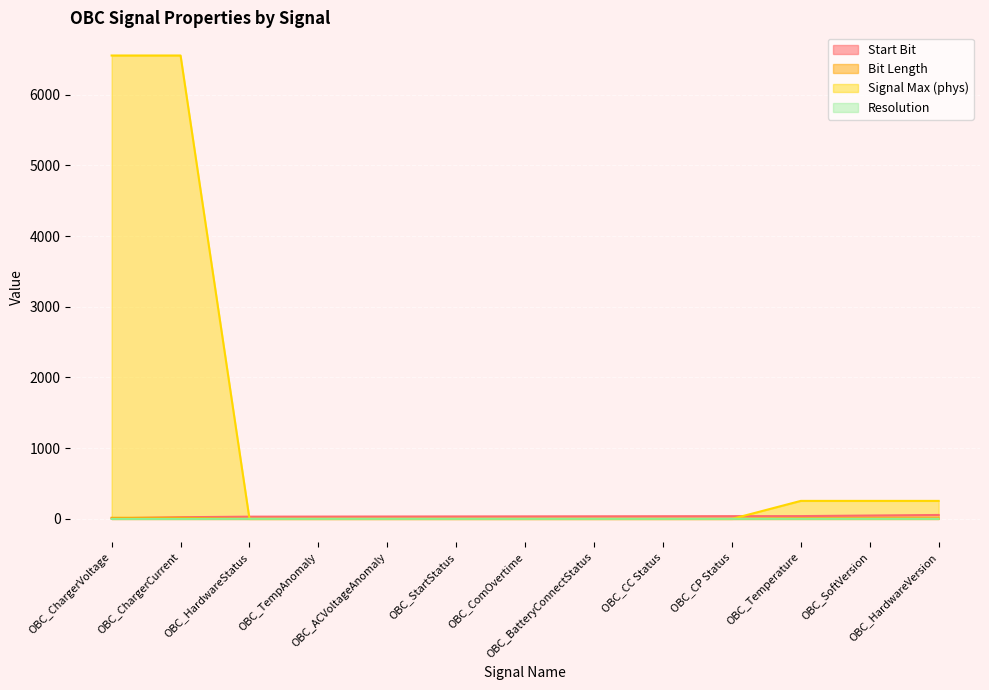

Between OBC_ComOvertime and OBC_CP Status, which is larger?

OBC_CP Status